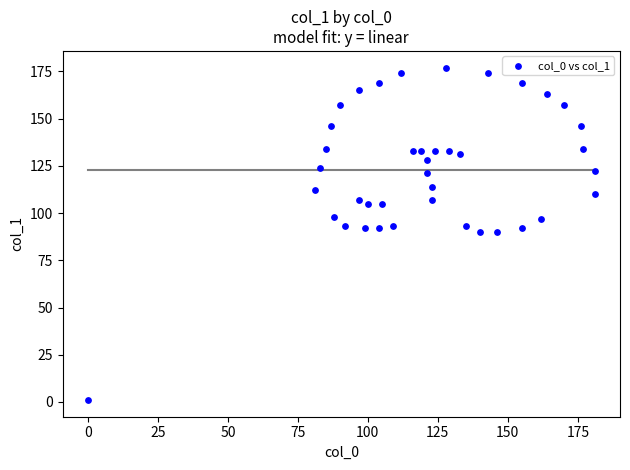

What is the range of X values (max minus min)?

181